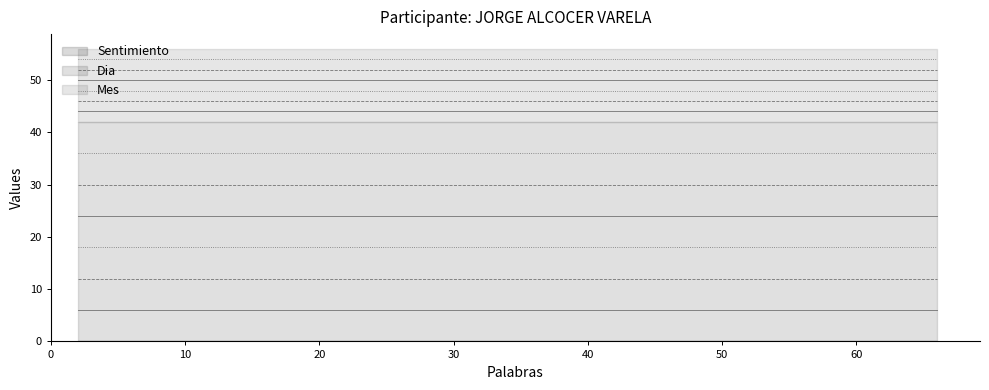

What is the label of the 4th point from the right?

3